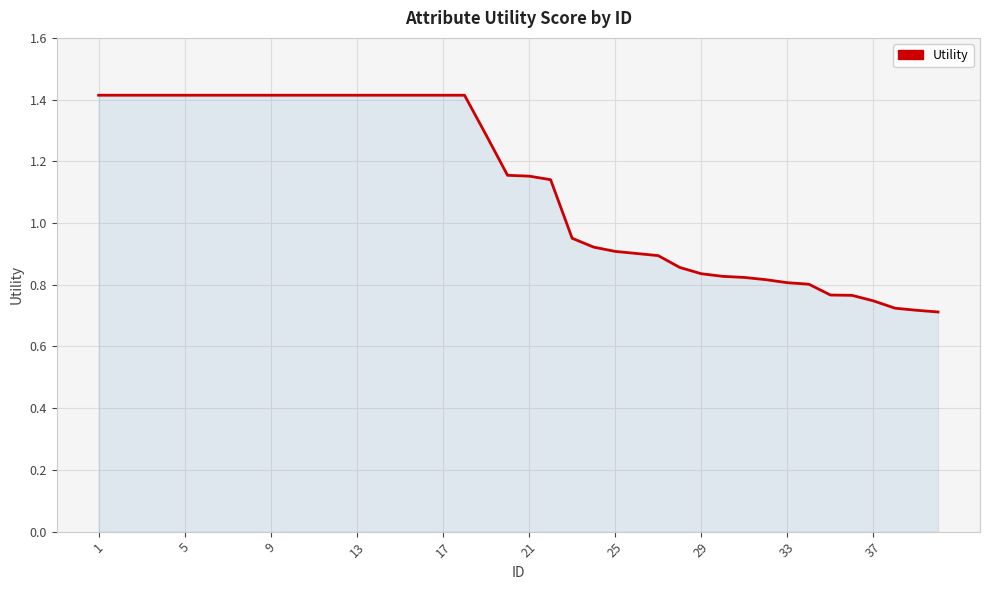

What is the maximum value shown in the chart?

1.4